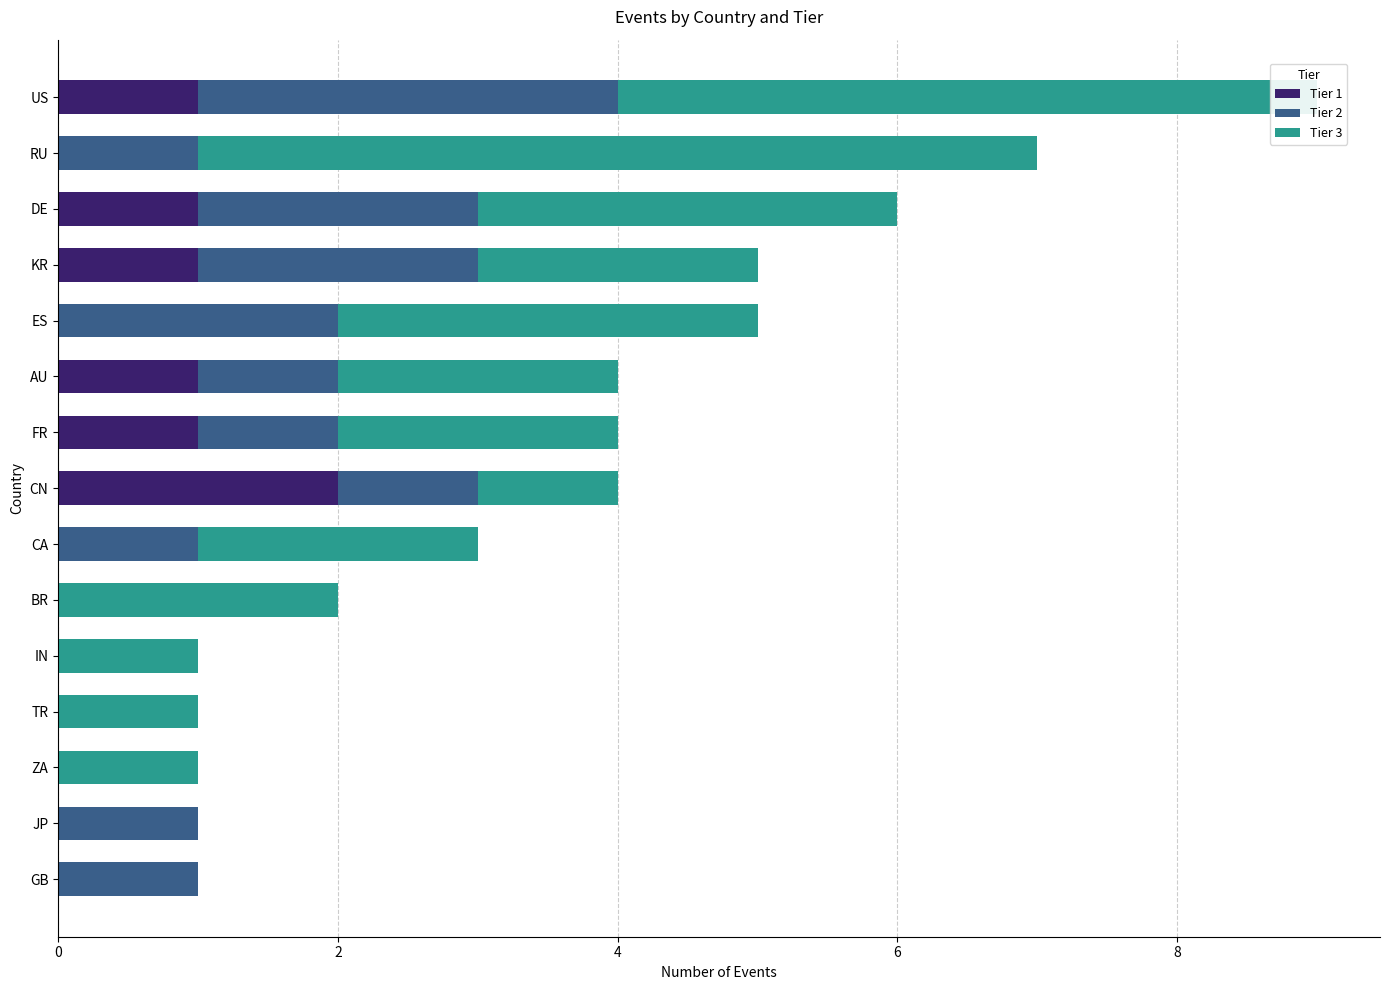

At which label does Tier 1 reach its peak?

CN